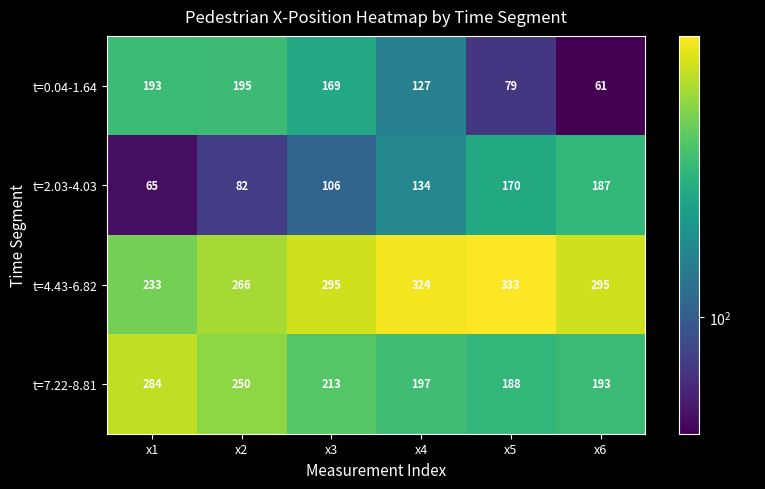

Reading right to left, what are all the values shown in this chart?

t=0.04-1.64: x6=61	x5=79	x4=127	x3=169	x2=195	x1=193
t=2.03-4.03: x6=187	x5=170	x4=134	x3=106	x2=82	x1=65
t=4.43-6.82: x6=295	x5=333	x4=324	x3=295	x2=266	x1=233
t=7.22-8.81: x6=193	x5=188	x4=197	x3=213	x2=250	x1=284